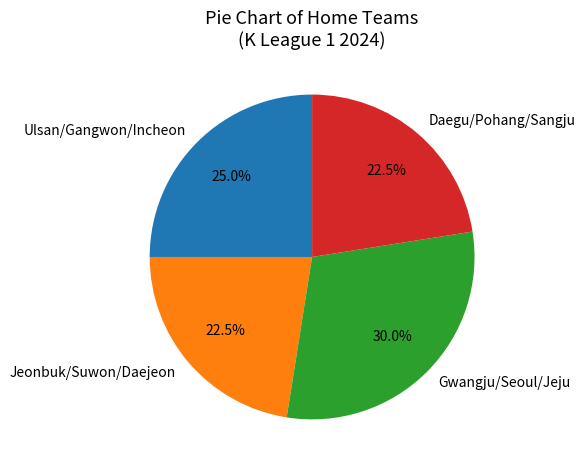

To the nearest percent, what is the difference between the largest and smallest slice percentages?

8%